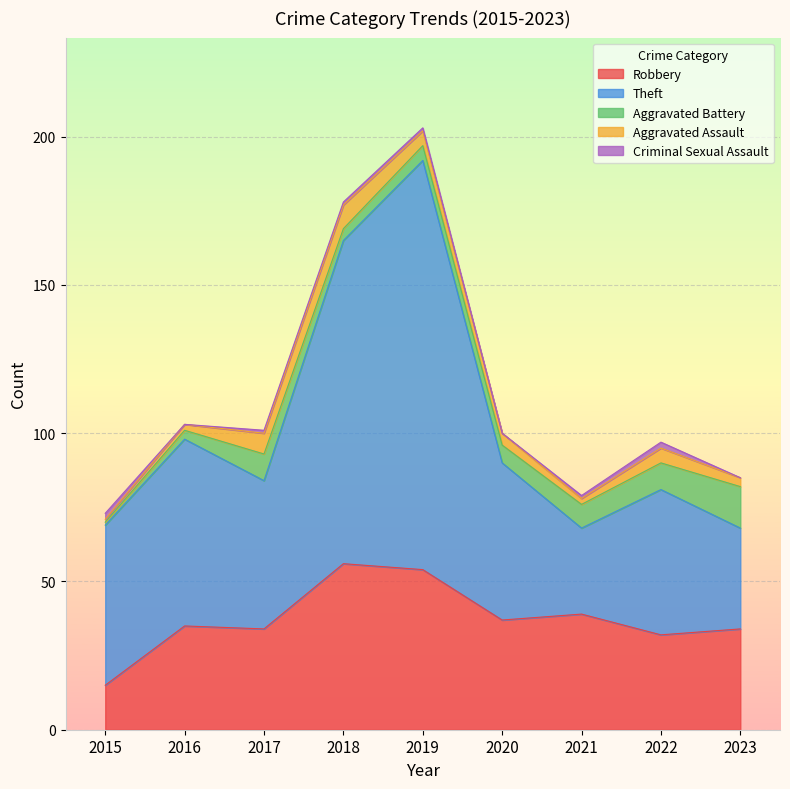

At which label does Criminal Sexual Assault first exceed 1?

2015